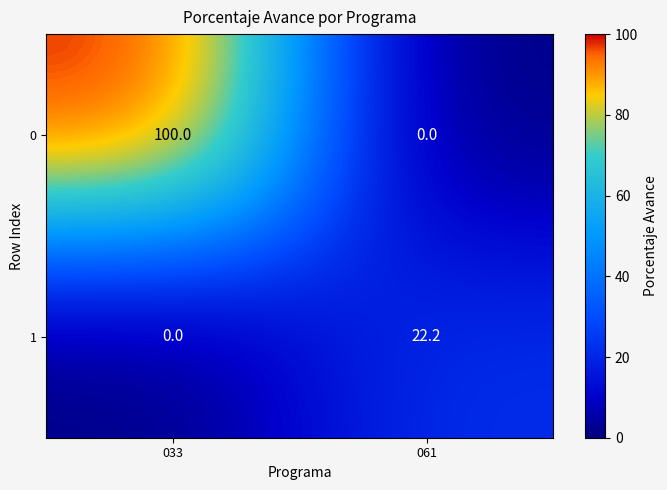

How many values in the 1 series are below 22?

1